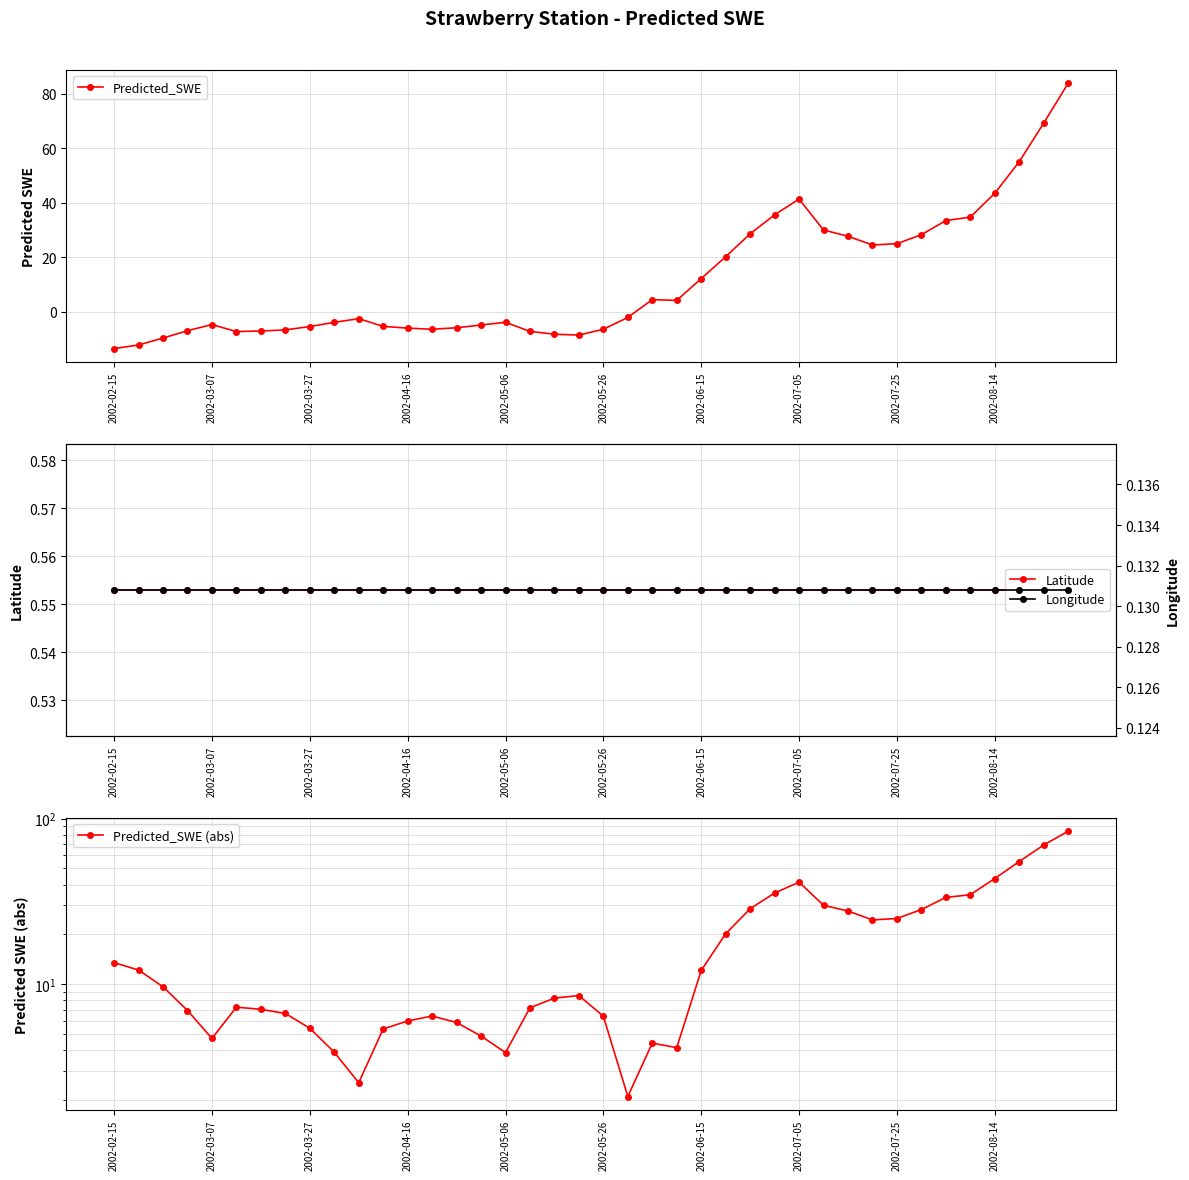

What is the sum of all Predicted_SWE (abs) values?

746.8